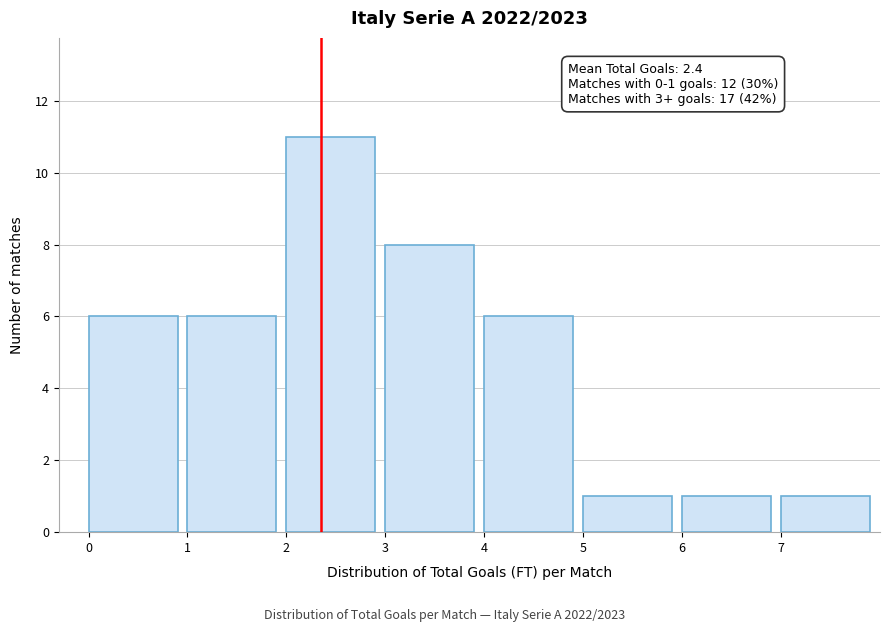

Over which range of the x-axis is the bar tallest?

2 to 3